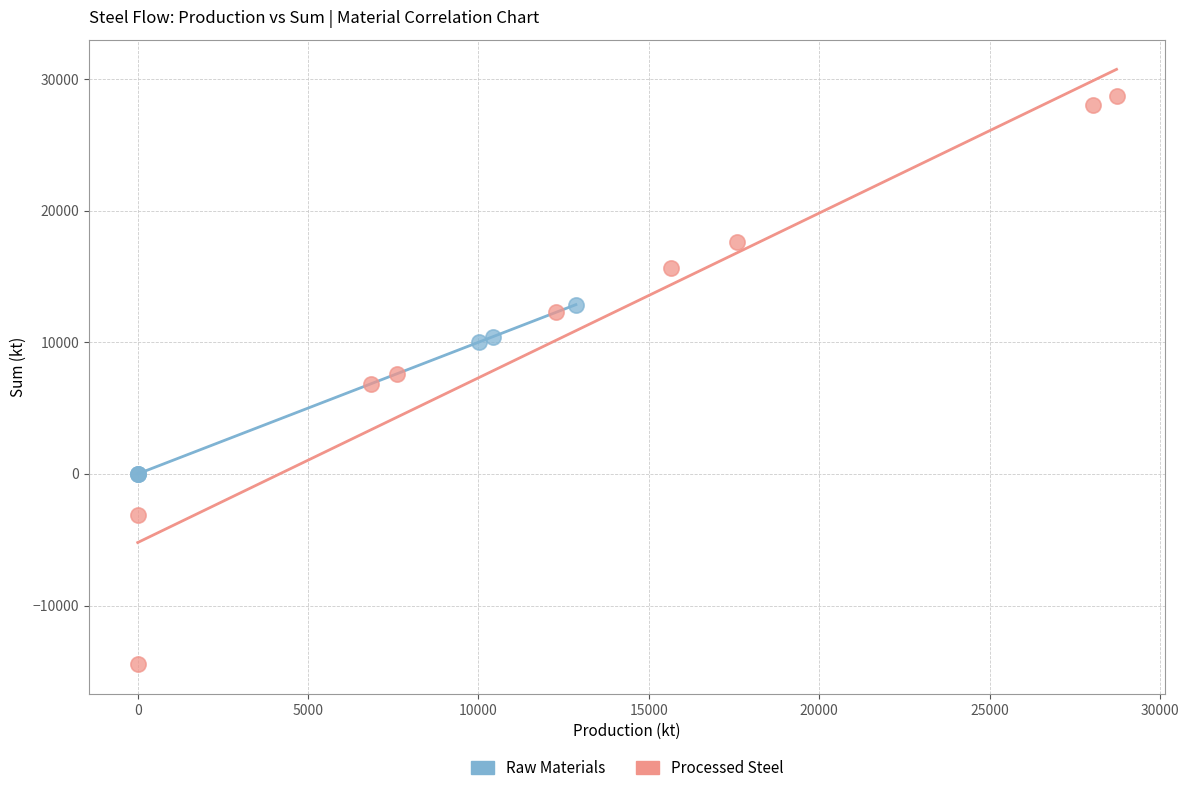

Which series contains the lowest Y value?

Processed Steel